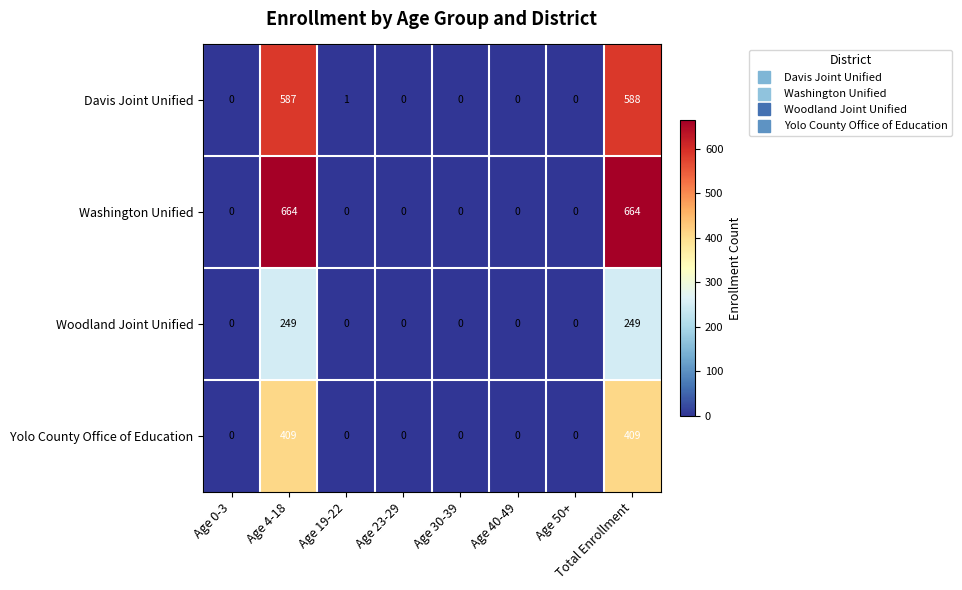

How many categories are shown in the chart?

8